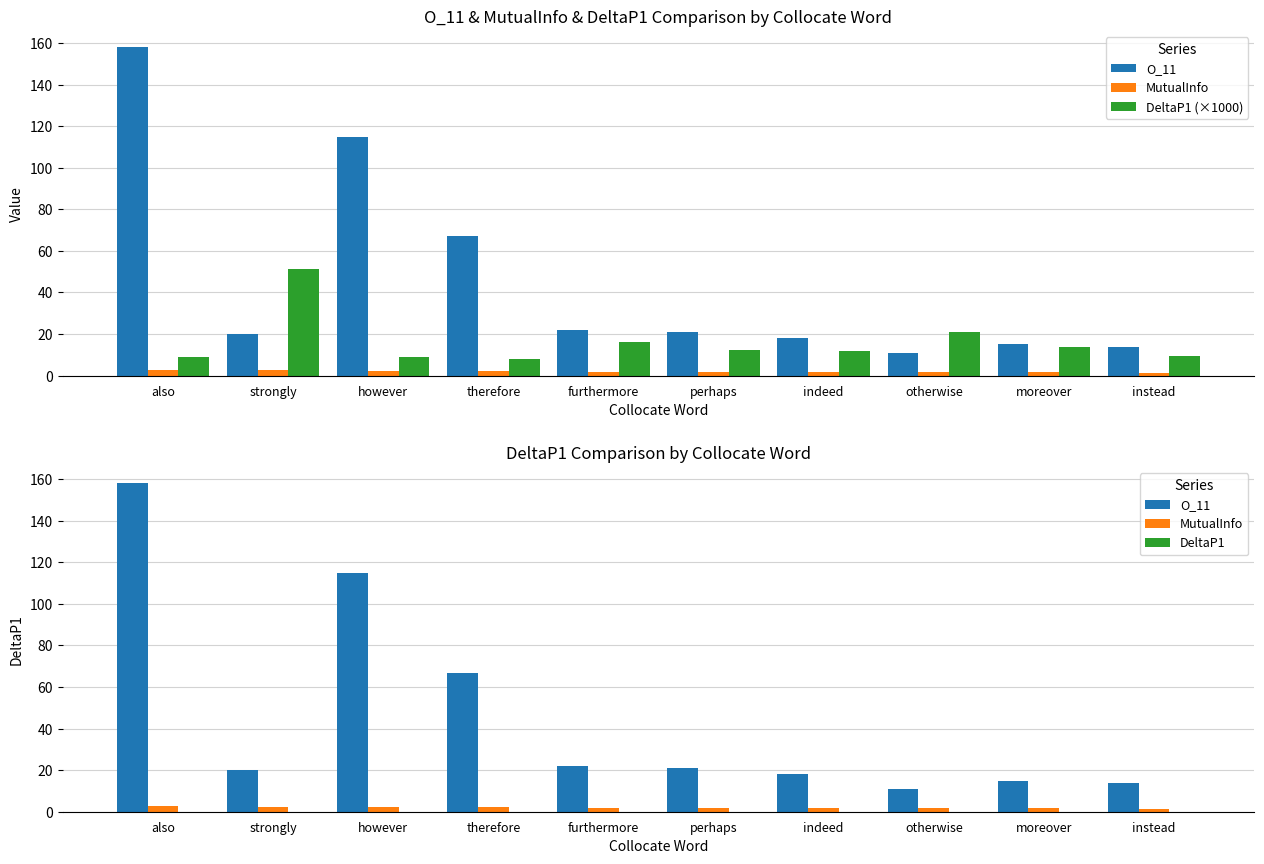

What is the difference between the DeltaP1 (×1000) values at indeed and strongly?

39.7